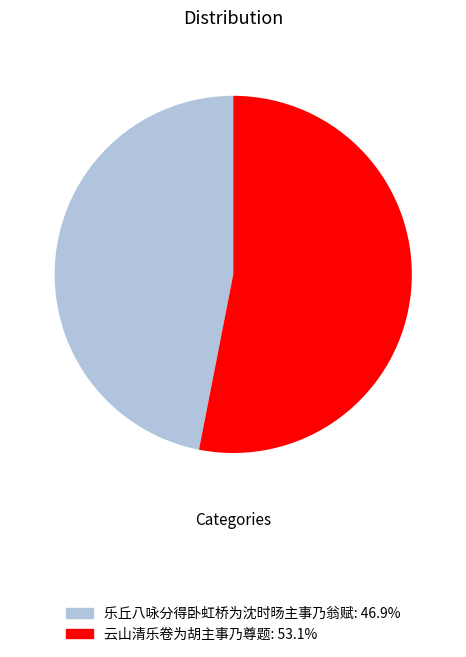

How many slices are in this pie chart?

2